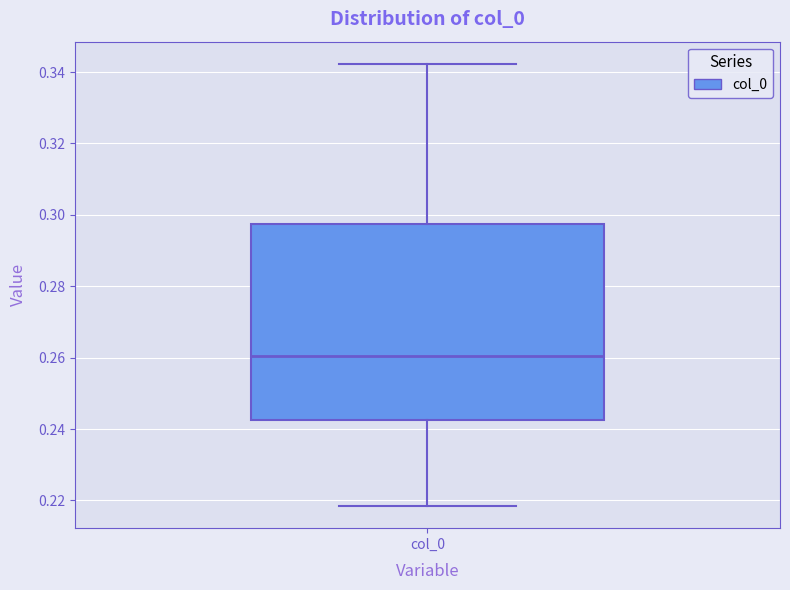

Where is the lower edge of the box for col_0 on the y-axis? The values are not printed on the chart, so give them approximately, as read against the axis.

0.242